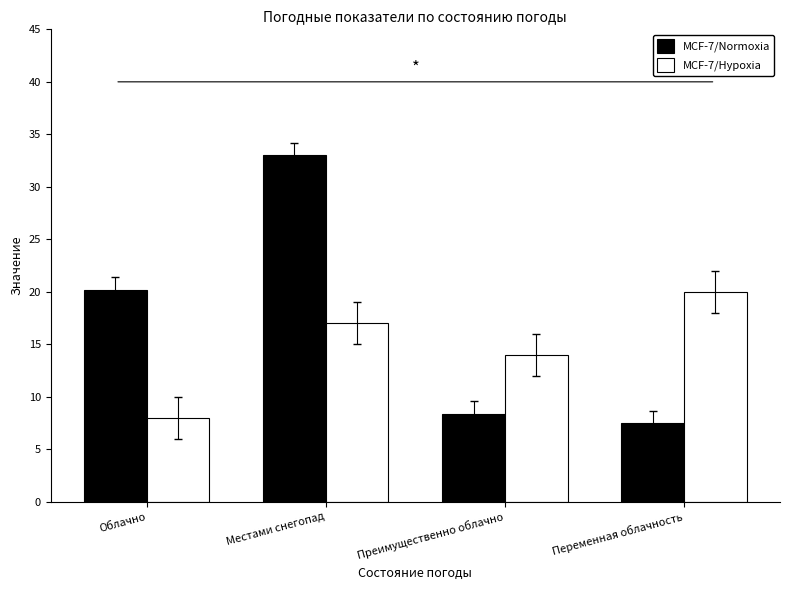

How many groups of bars are there?

4